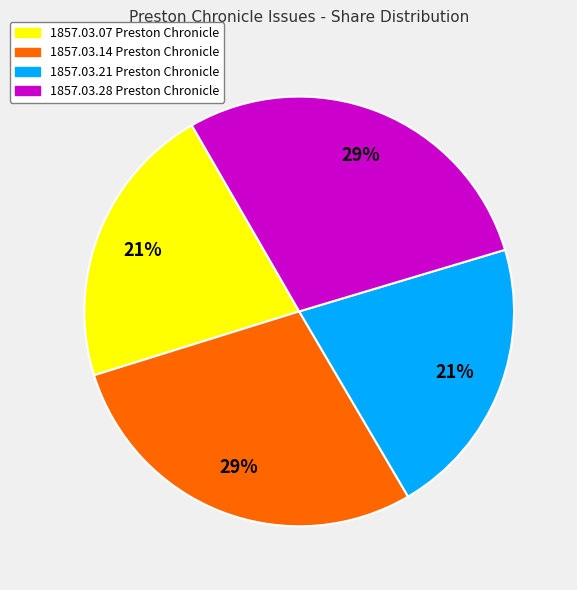

To the nearest percent, what is the average slice percentage?

25%